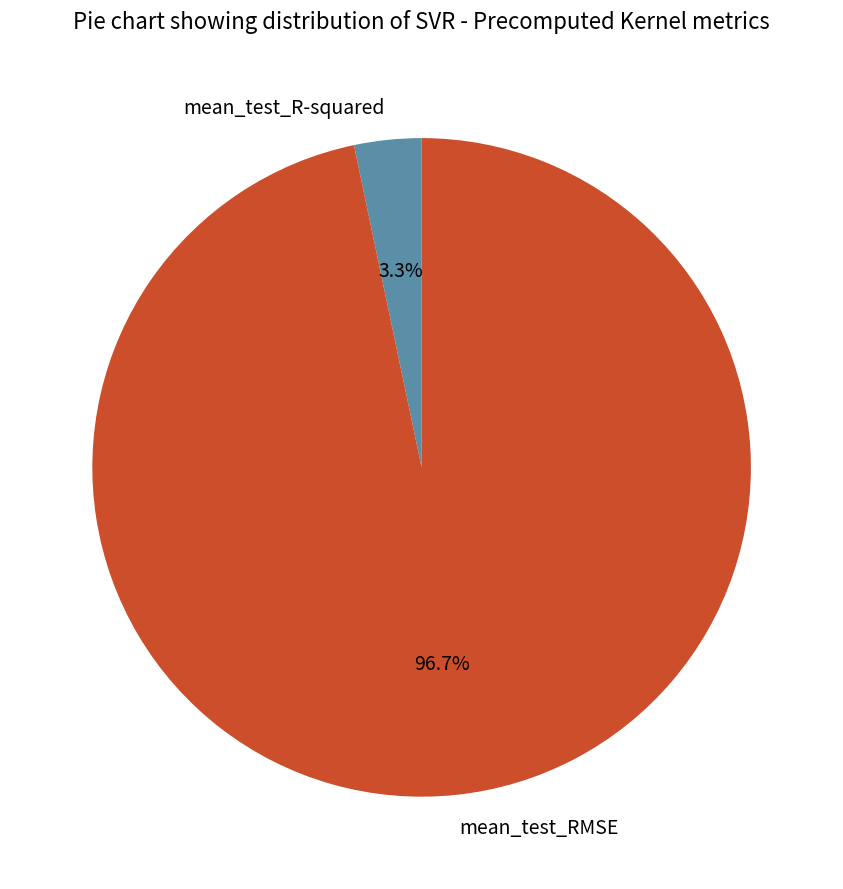

Rank the categories by value from highest to lowest.

mean_test_RMSE, mean_test_R-squared